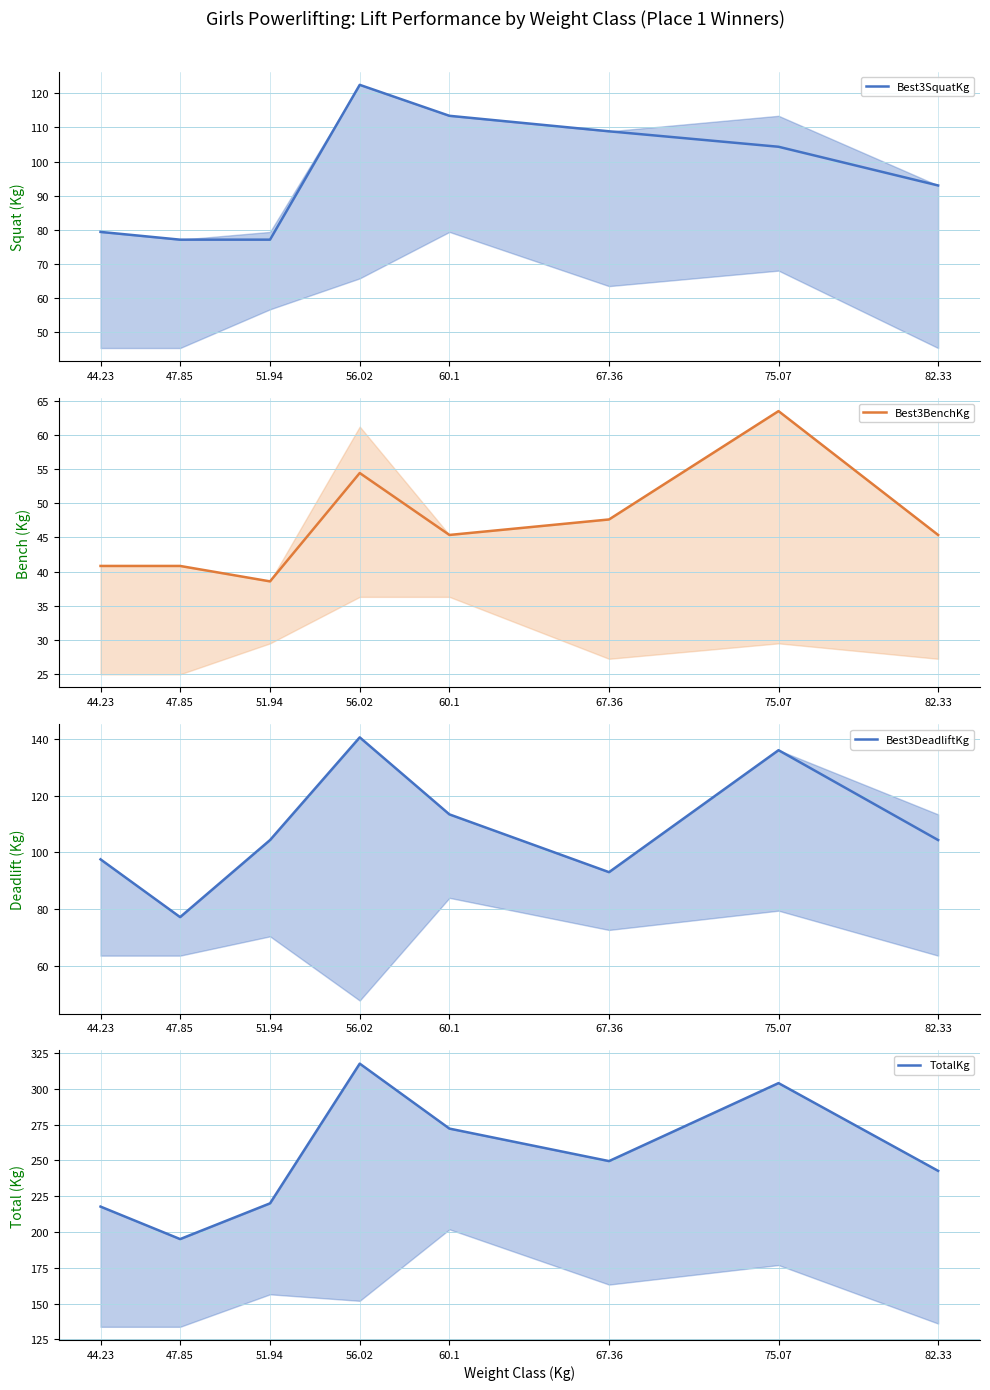

At which category does Best3BenchKg reach its first local valley?

51.94